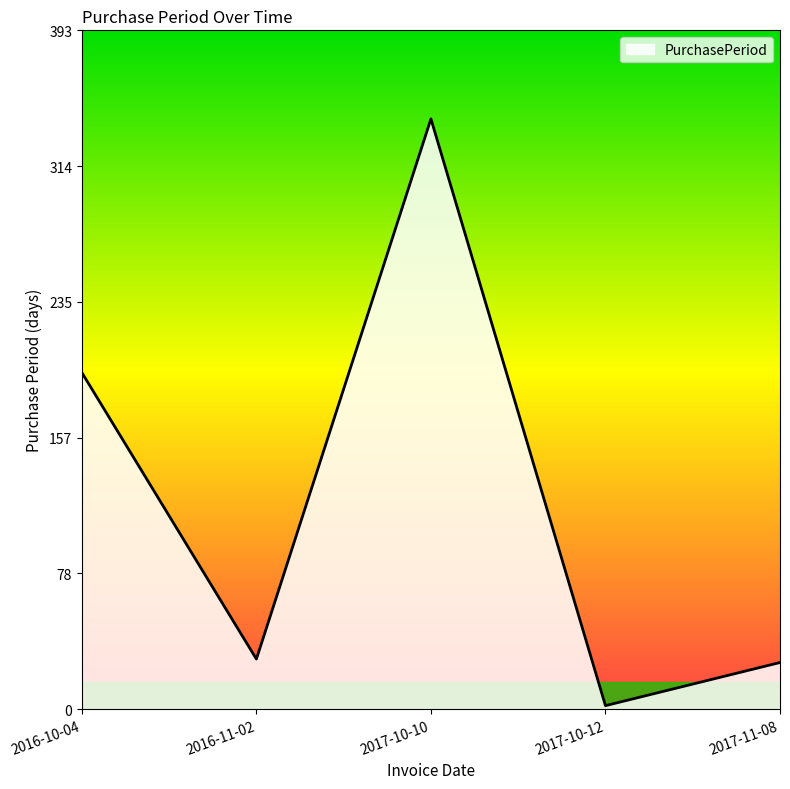

Reading left to right, list all the values displayed in this chart.

195	29	342	2	27